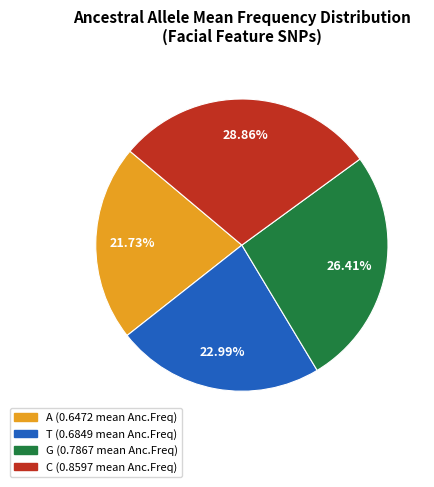

Is the sum of A and C greater than half?

Yes